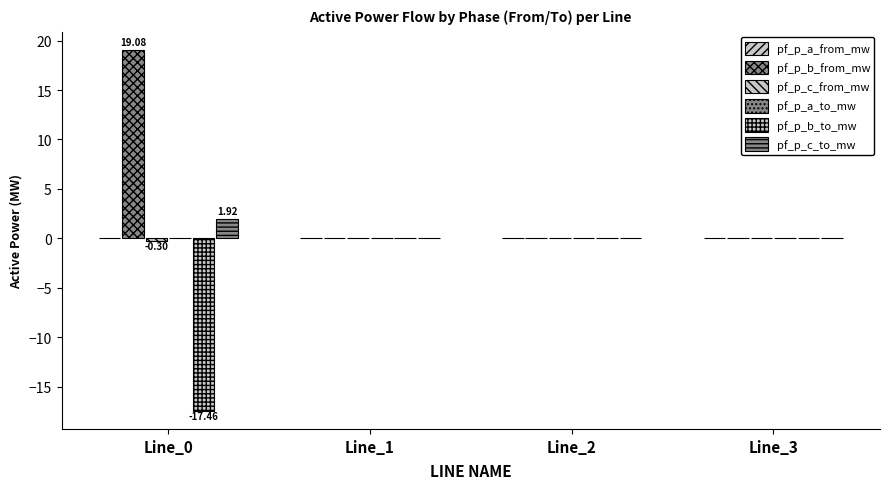

Reading left to right, list all the values displayed in this chart.

pf_p_a_from_mw: 0.0	0.0	0.0	0.0
pf_p_b_from_mw: 19.1	0.0	0.0	0.0
pf_p_c_from_mw: -0.3	0.0	0.0	0.0
pf_p_a_to_mw: 0.0	0.0	0.0	-0.0
pf_p_b_to_mw: -17.5	-0.0	-0.0	0.0
pf_p_c_to_mw: 1.9	-0.0	-0.0	0.0